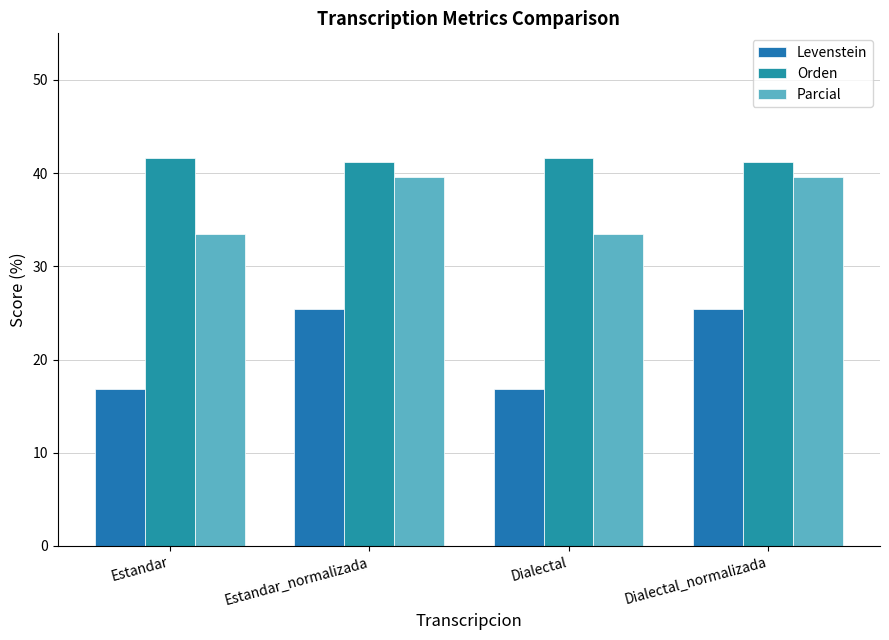

What is the sum of the Orden values at Dialectal_normalizada and Estandar?

82.8